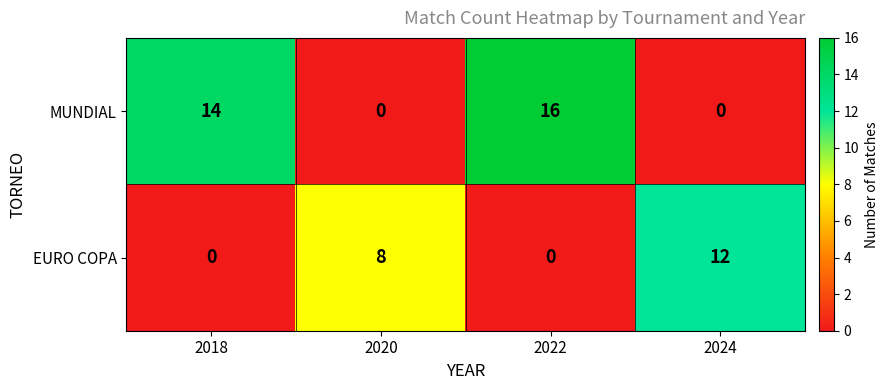

Which series has the largest range (max minus min)?

MUNDIAL